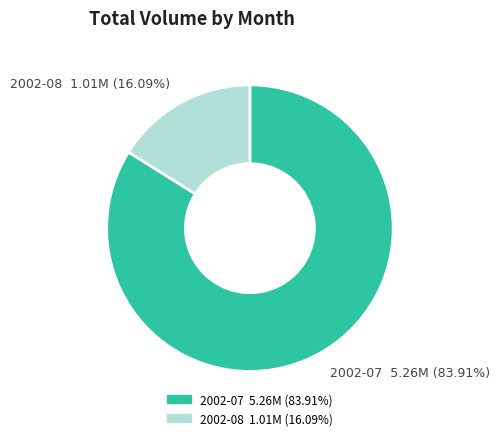

Do 2002-07 5.26M (83.91%) and 2002-08 1.01M (16.09%) together represent more than half of the pie?

Yes